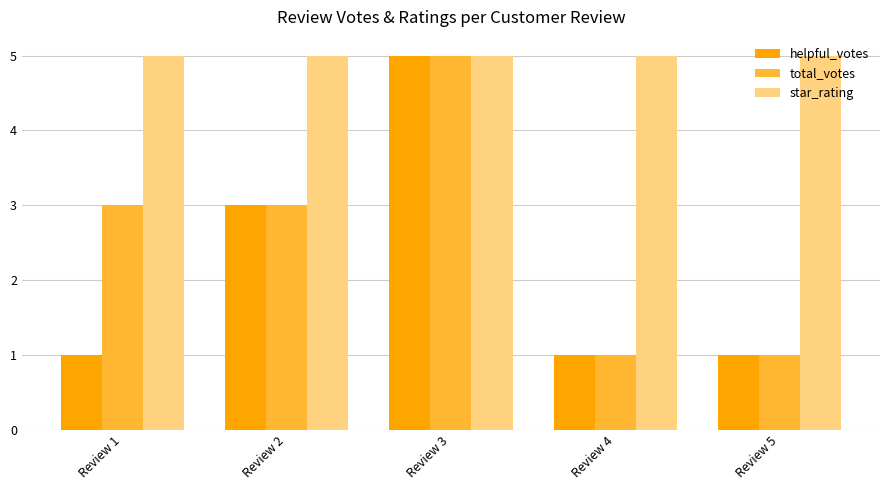

How many groups of bars are there?

5